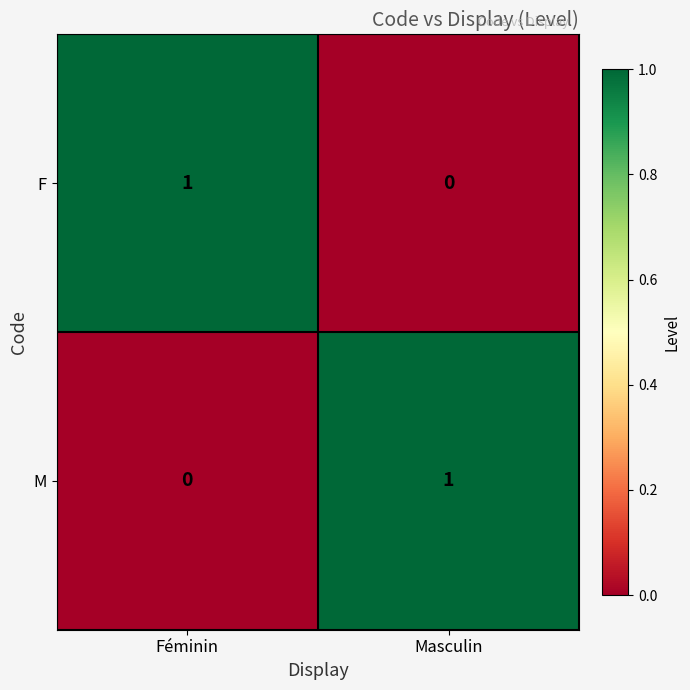

At Masculin, list the series in order from largest to smallest.

M, F